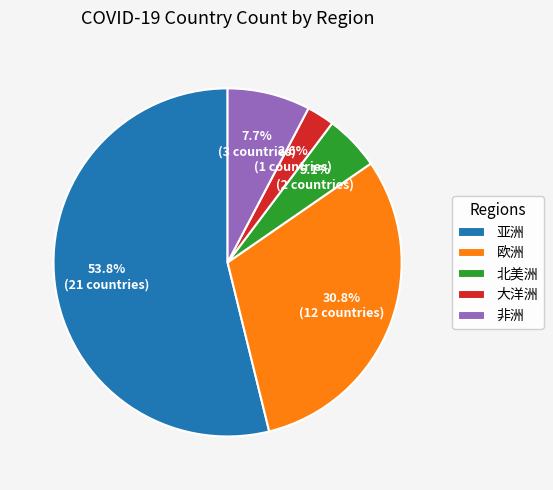

How many segments does this pie chart have?

5